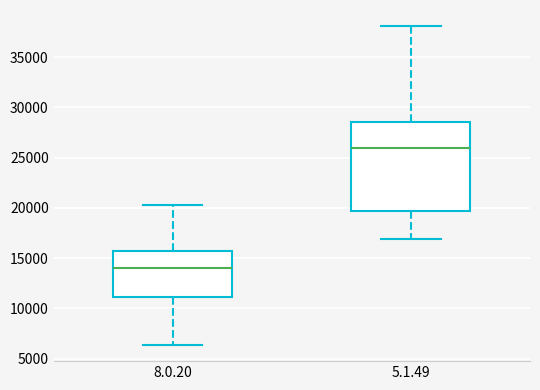

Reading left to right, read every box against the y-axis: the position of its median line, the range the box covers, and the ends of its whiskers. The values are not printed on the chart, so give them approximately, as read against the axis.

8.0.20: median 14000, box 11000 to 15500, whiskers 6500 to 20000
5.1.49: median 26000, box 19500 to 28500, whiskers 17000 to 38000